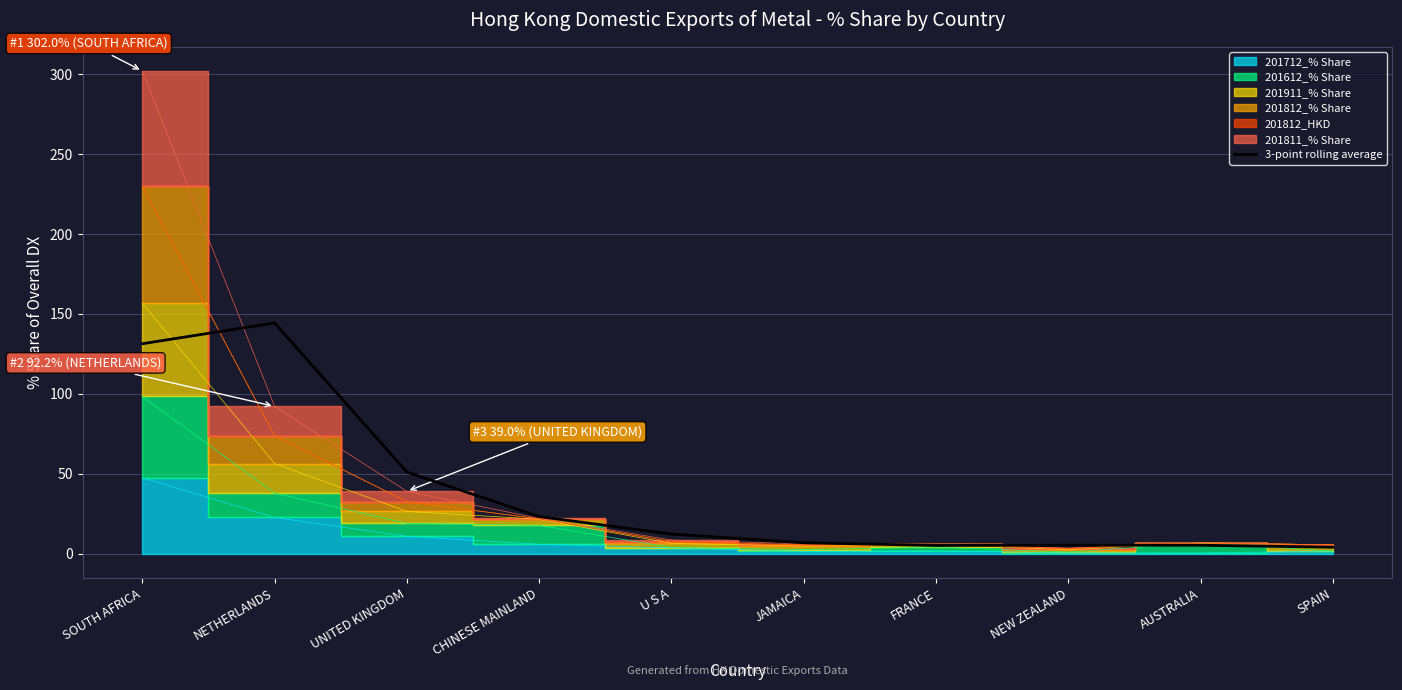

How many data points are less than 12?

5